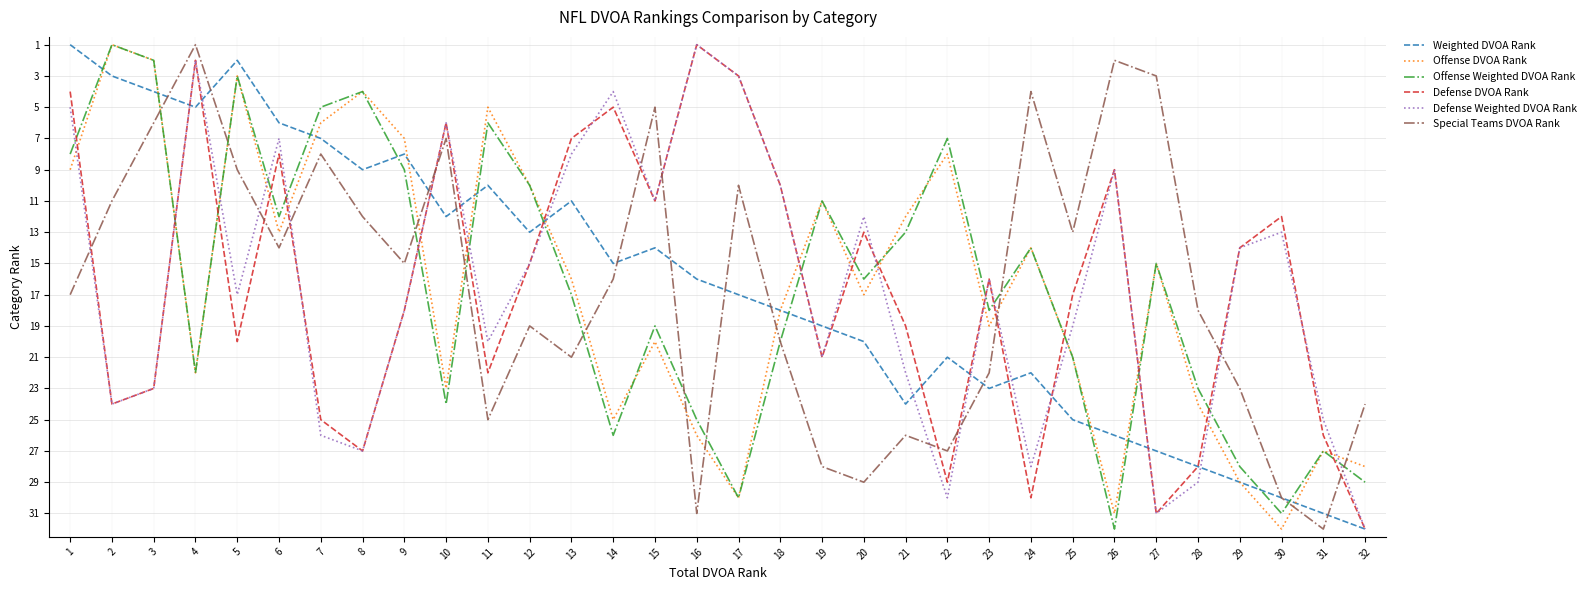

What is the total value across all series at 14?

91